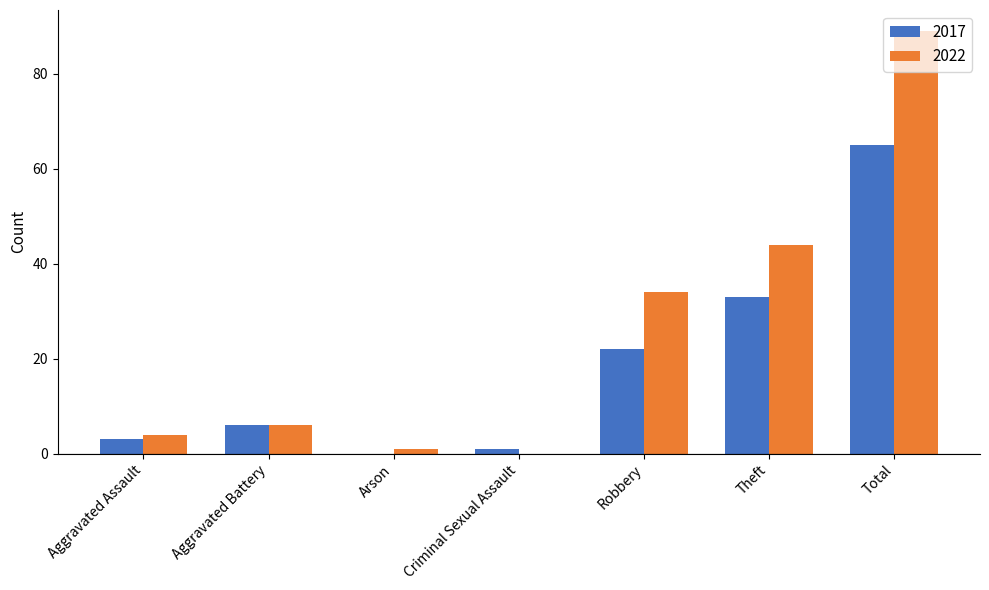

The 2017 series shows 2 at Aggravated Battery. True or false?

False